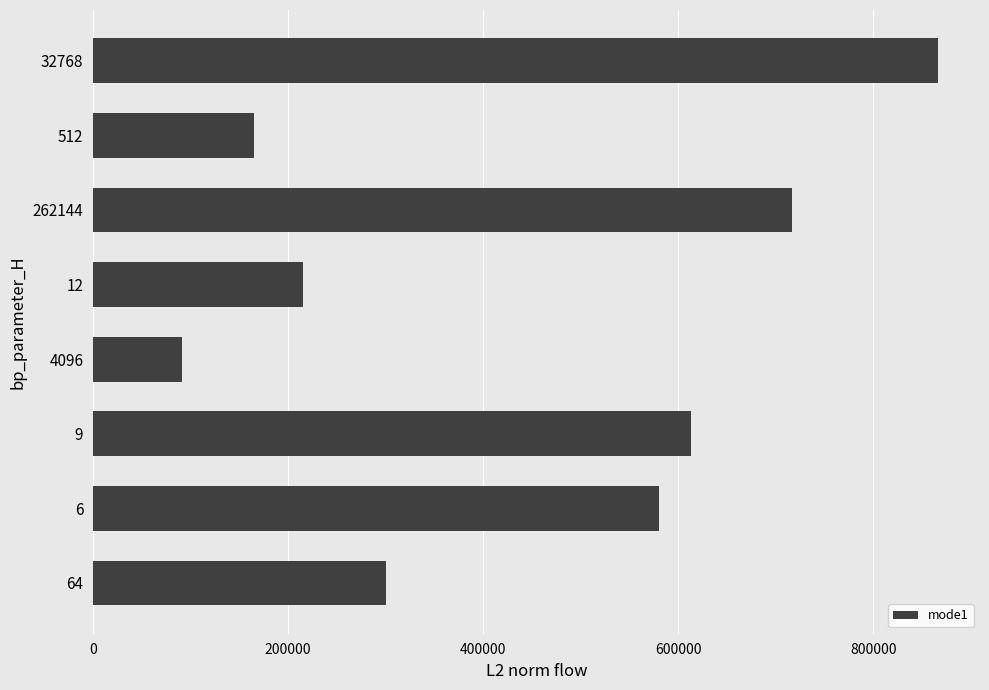

What is the difference between the second highest and second lowest values?

551278.6